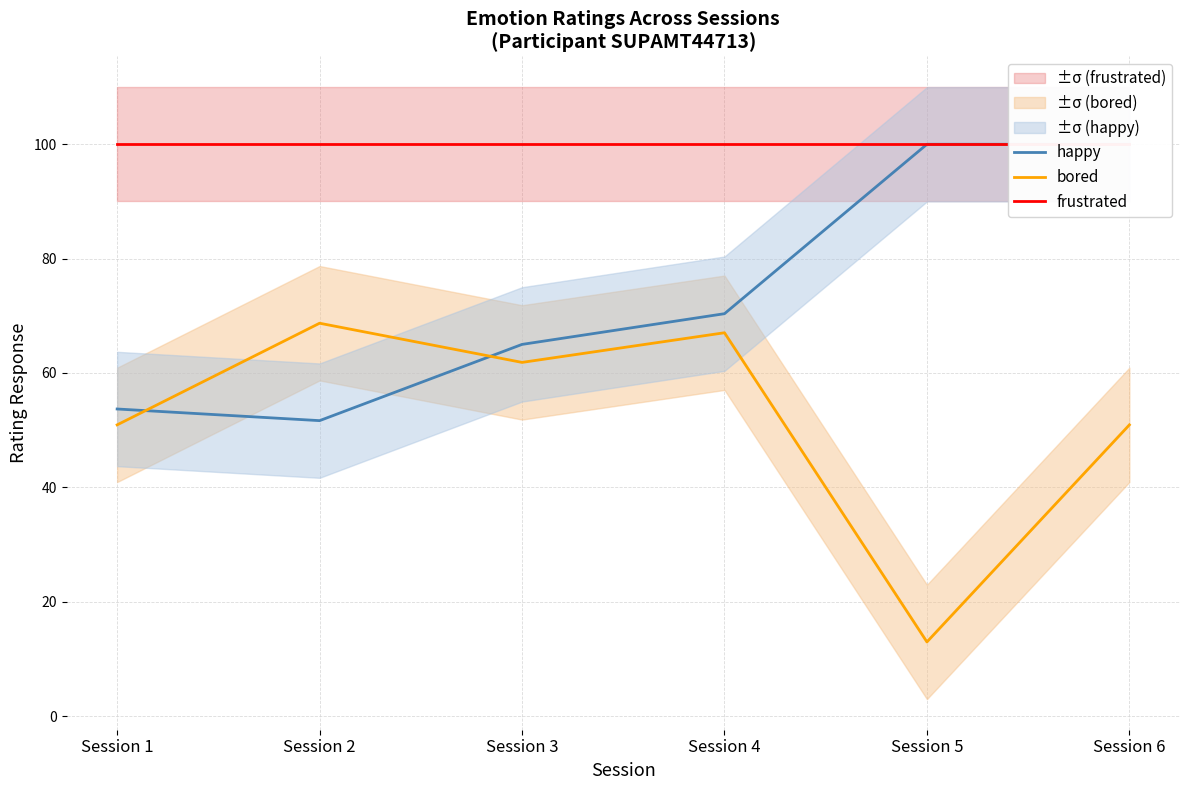

What is the difference between the bored values at Session 3 and Session 1?

10.9